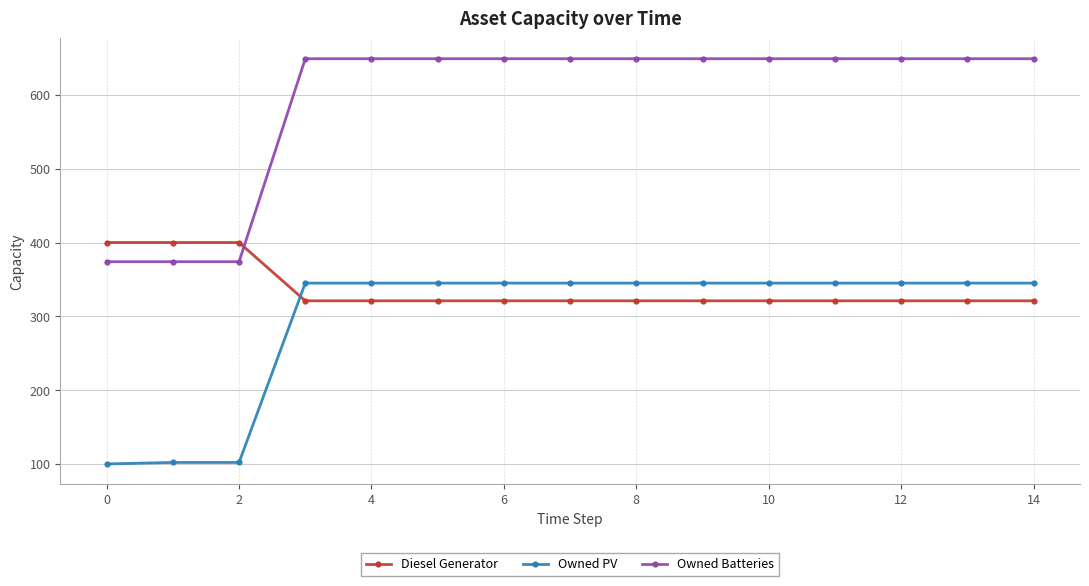

Which series has the widest spread of values?

Owned Batteries